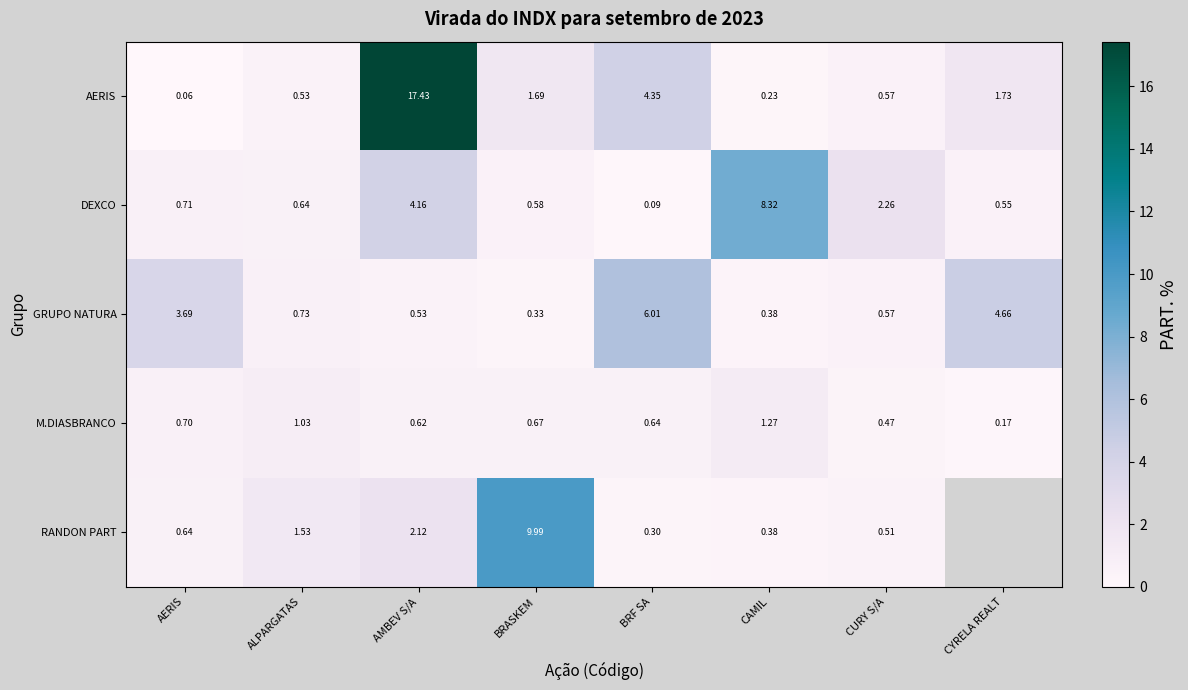

What is the sum of all M.DIASBRANCO values?

5.6